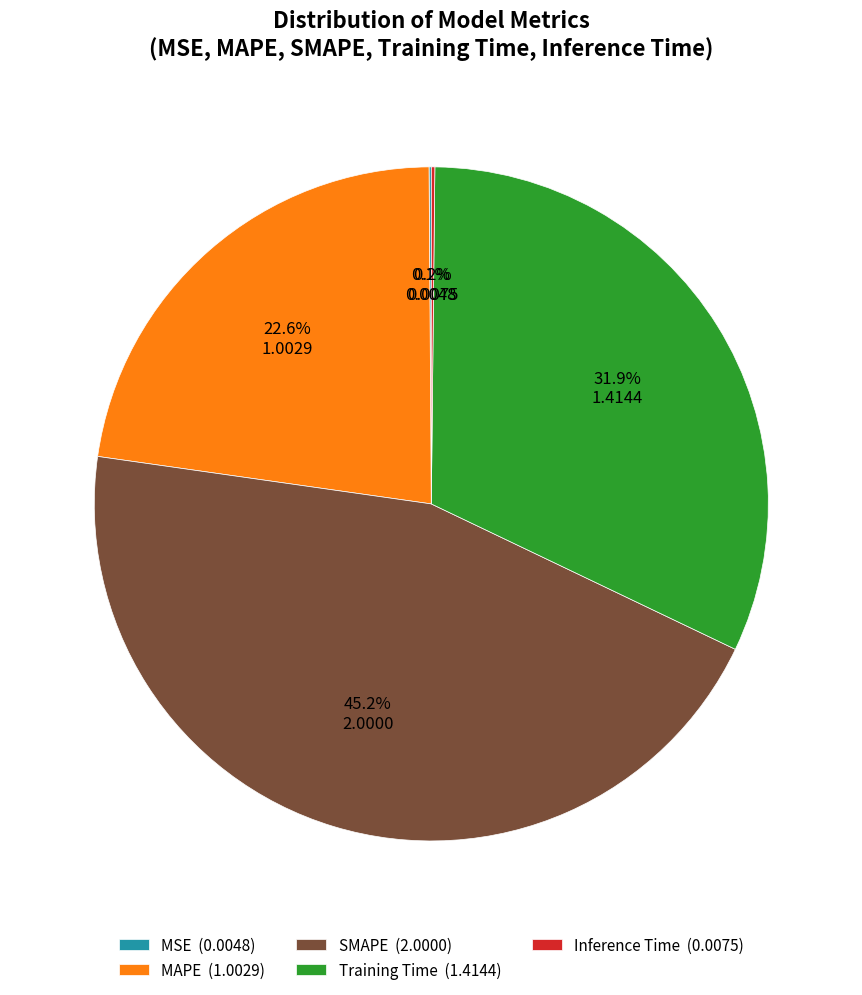

To the nearest percent, what percentage of the pie is Training Time?

32%